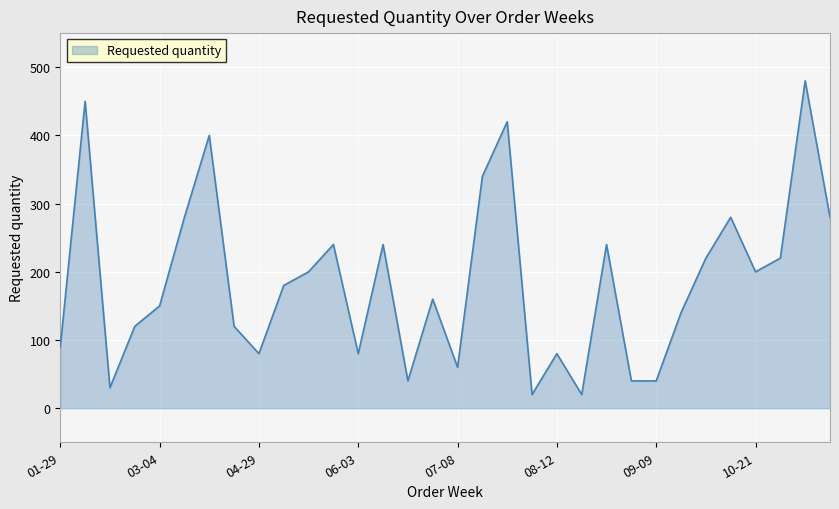

What is the greatest value displayed?

480